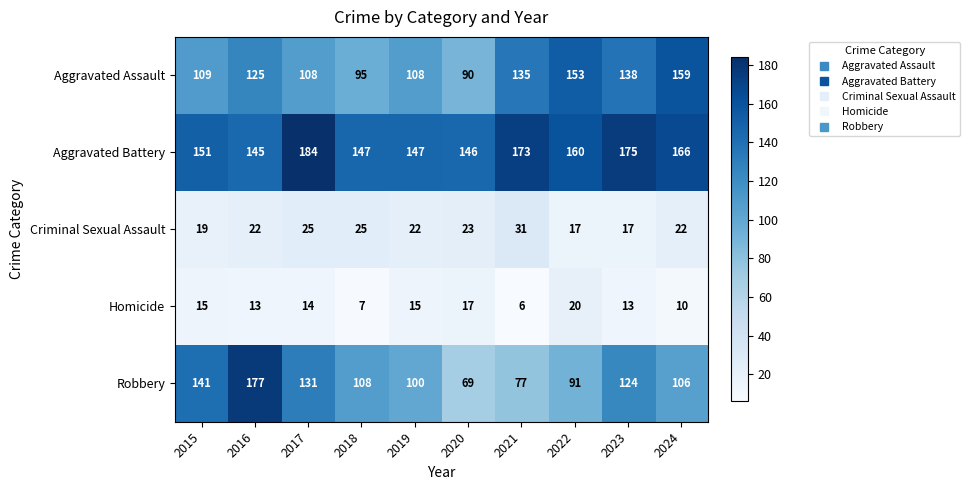

What is the difference between the Aggravated Battery values at 2019 and 2021?

26